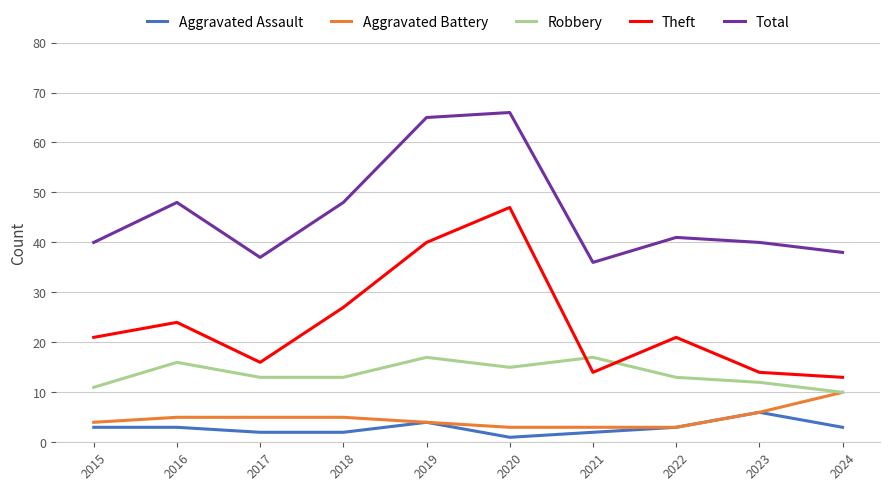

What value does the Aggravated Assault series have at 2019?

4